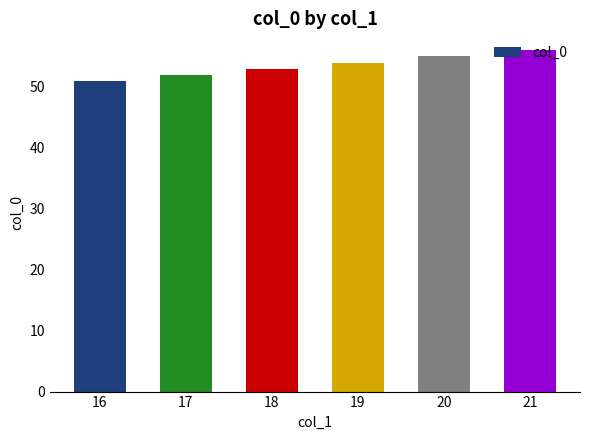

Which category has the lowest value across all series?

16